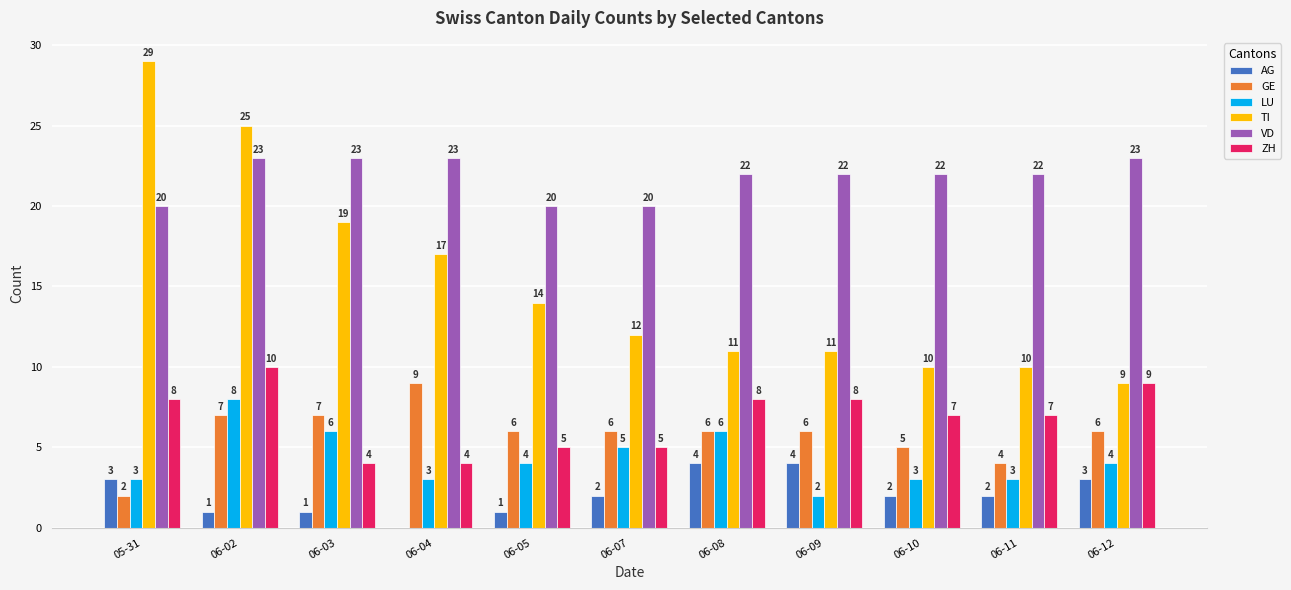

Which series has the widest spread of values?

TI